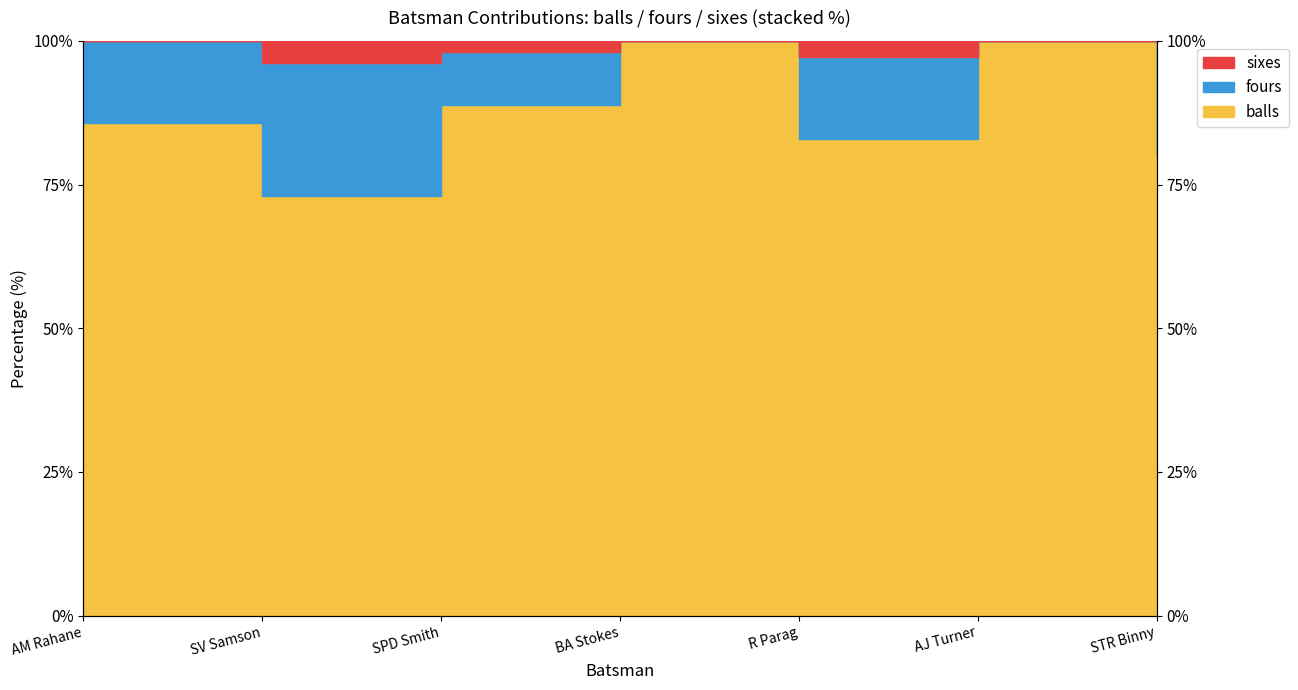

What is the label of the 7th point from the left?

STR Binny